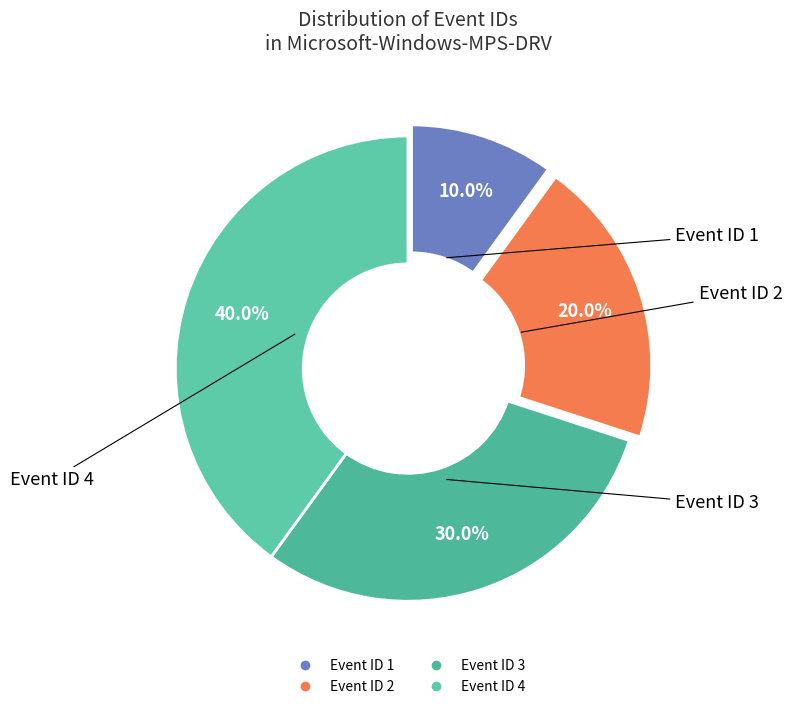

Rank the categories by value from highest to lowest.

Event ID 4, Event ID 3, Event ID 2, Event ID 1